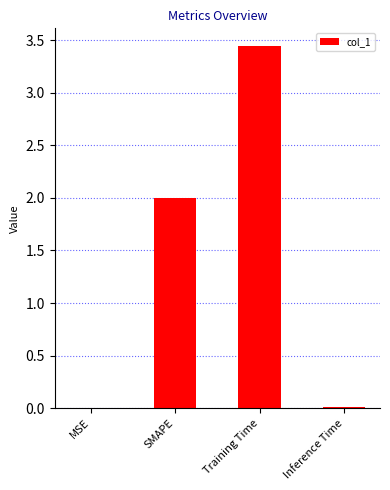

Which category has the highest value across all series?

Training Time